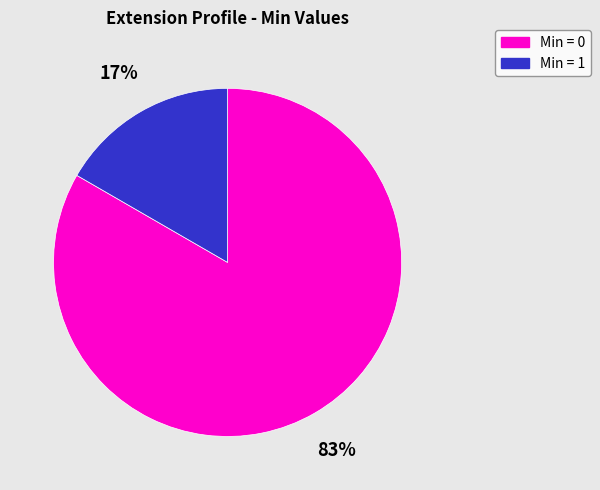

Which slice represents more than half of the pie?

Min = 0